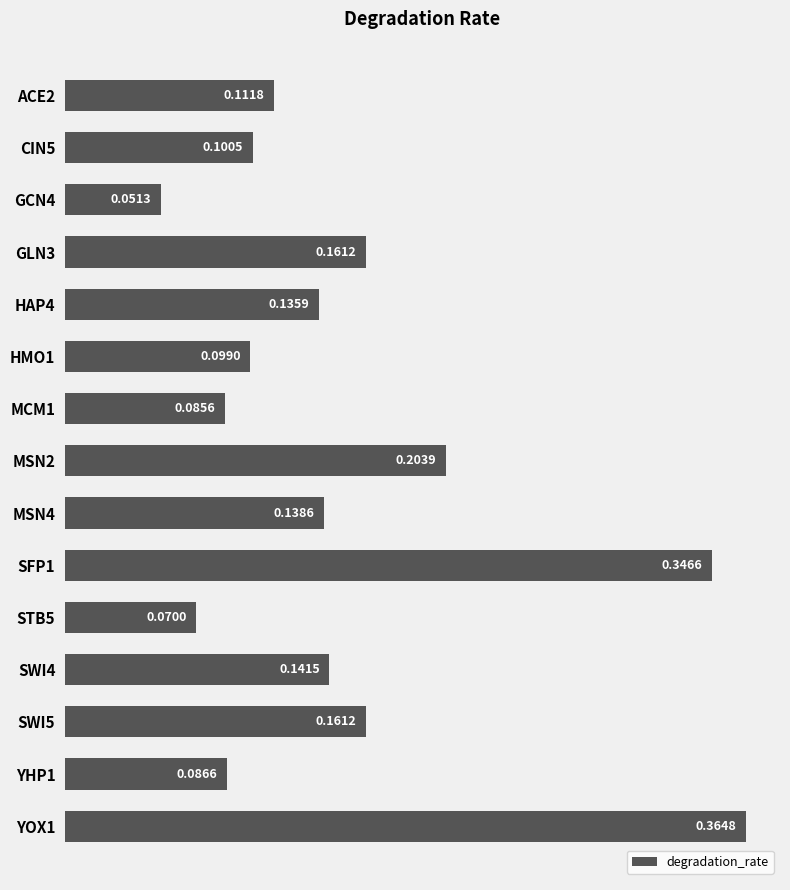

Are the bars grouped side by side (vs. stacked)?

No